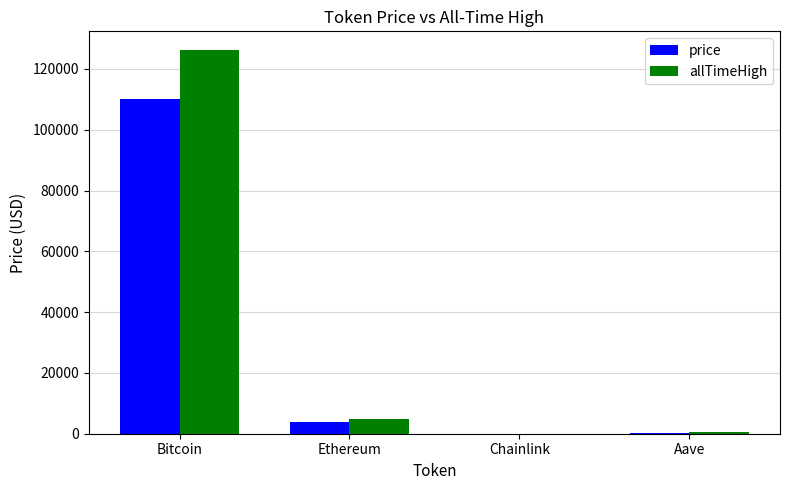

What is the total value across all series at Bitcoin?

236190.0